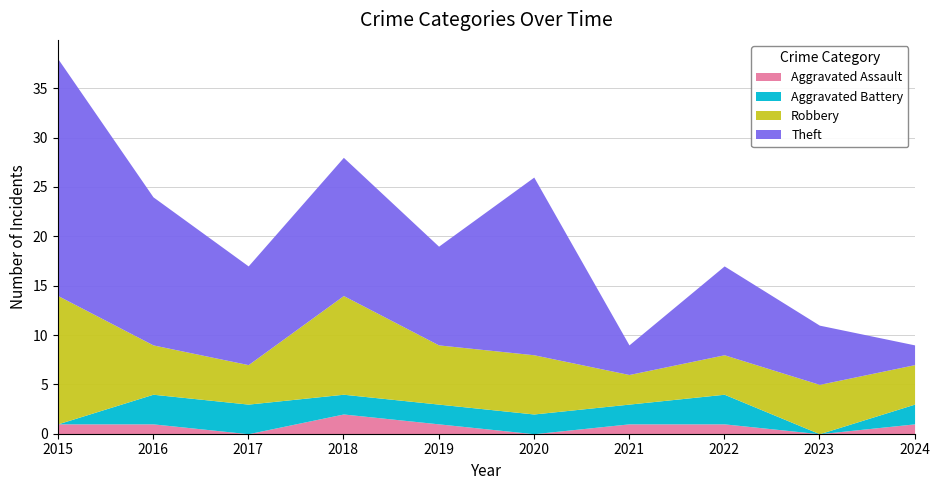

How many lines are shown in the chart?

4